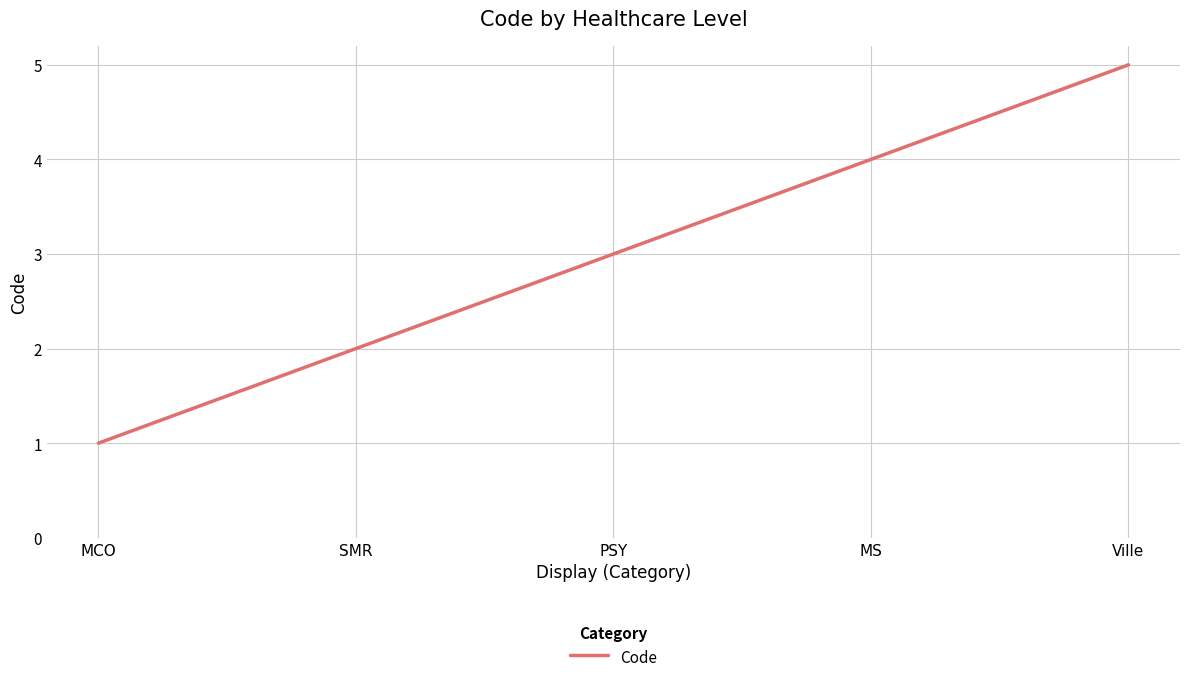

Rank the categories by value from highest to lowest.

Ville, MS, PSY, SMR, MCO